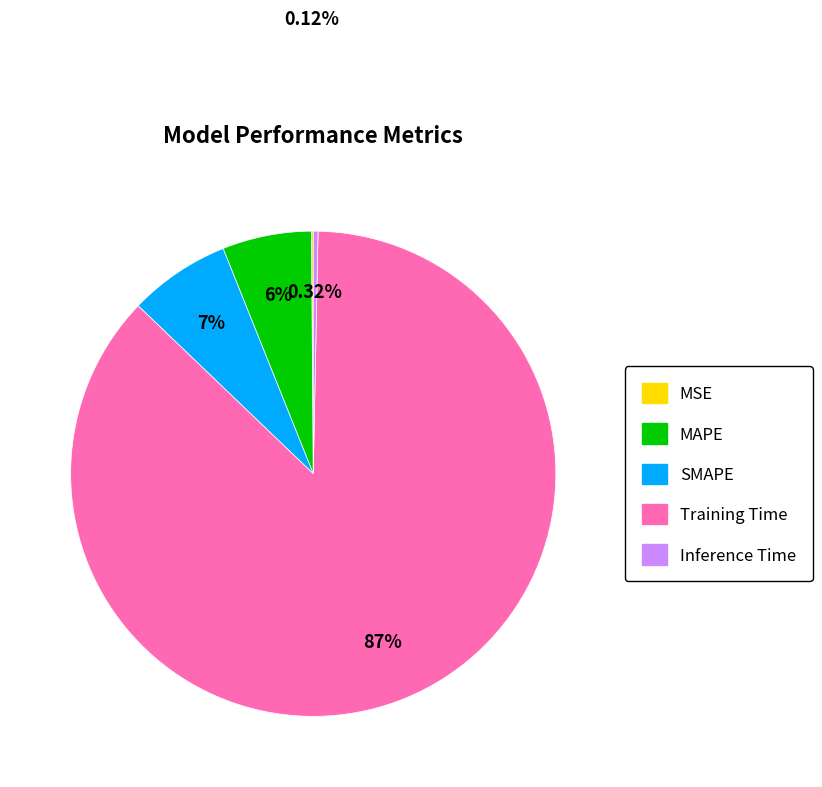

Which slice is the largest?

Training Time